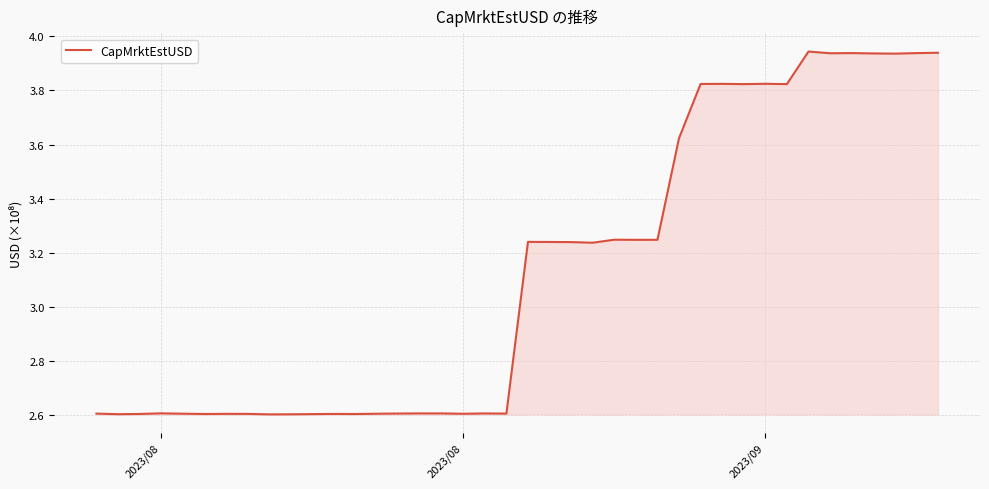

What is the minimum value shown in the chart?

2.6